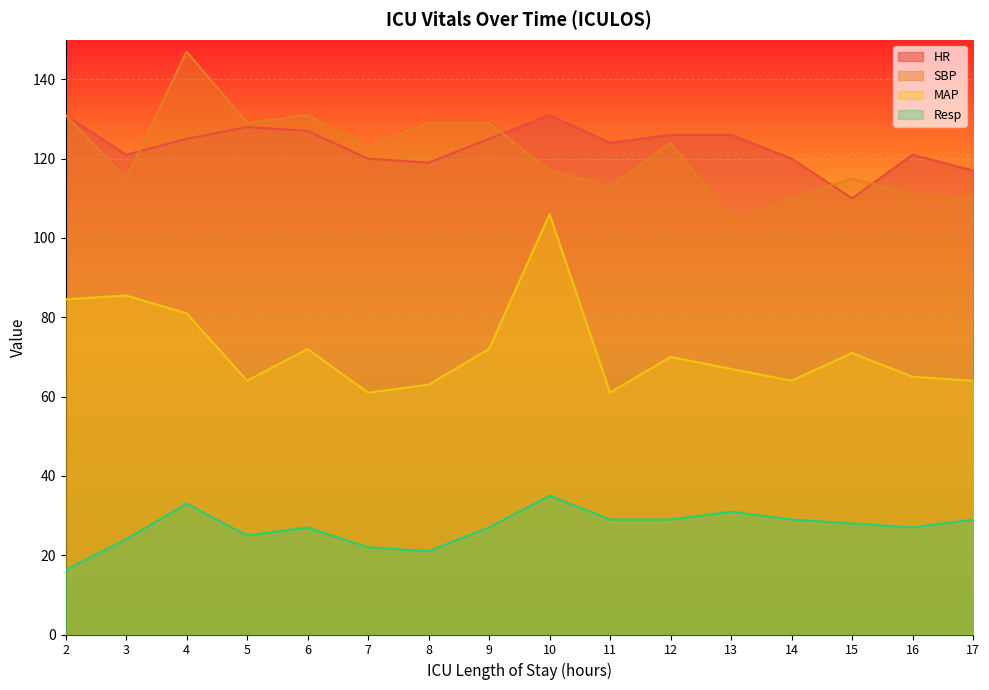

True or false: HR and MAP cross at least once.

False